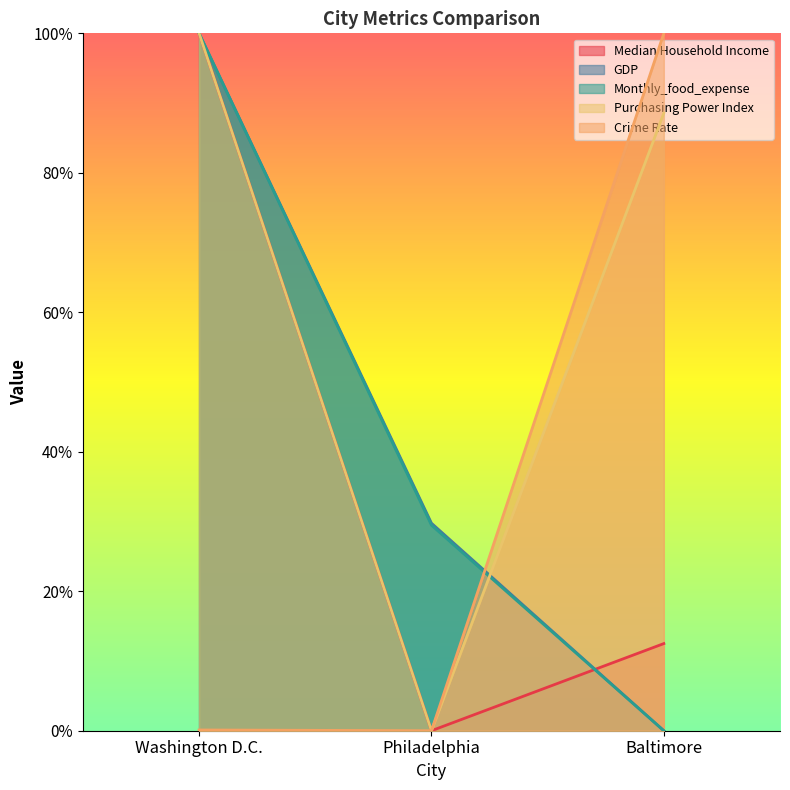

At which category does the chart reach its minimum across all series?

Philadelphia